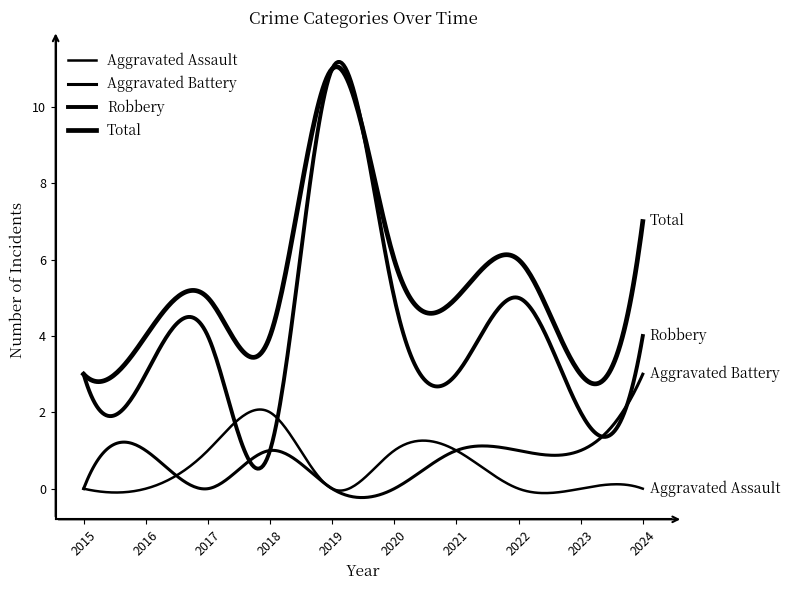

True or false: Robbery and Total cross at least once.

False